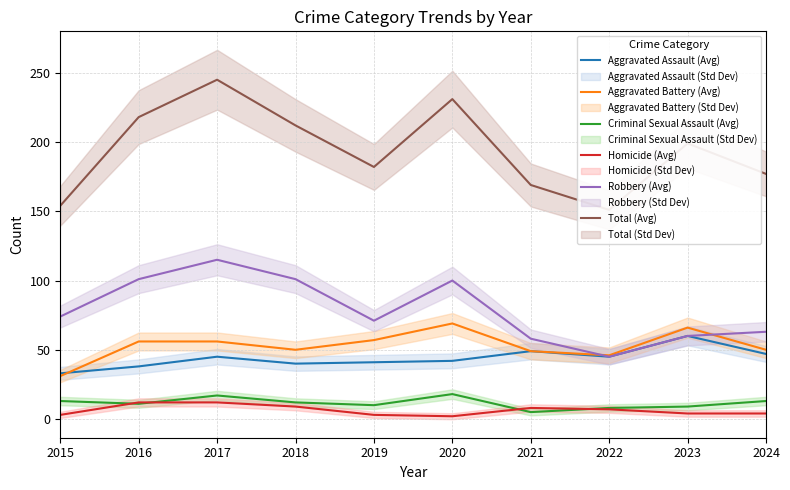

What is the difference between the maximum and second lowest values in the Criminal Sexual Assault (Avg) series?

10